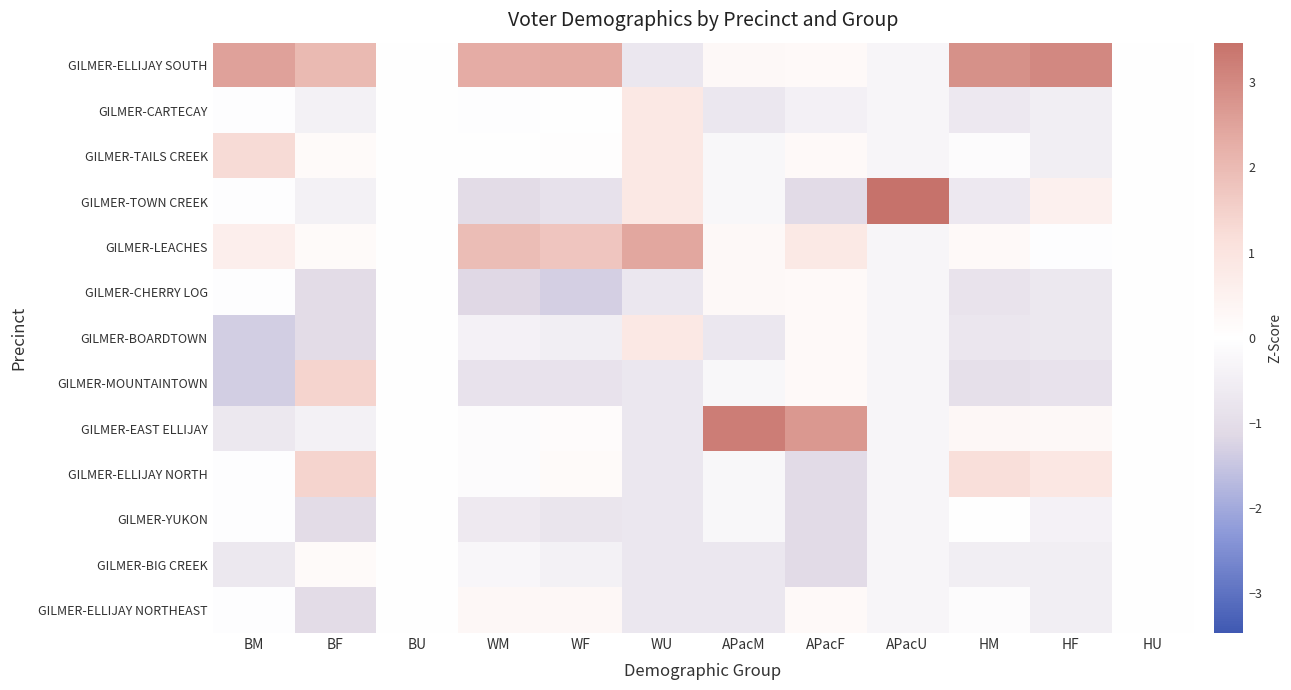

Reading left to right, extract all data points from this chart.

GILMER-ELLIJAY SOUTH: BM=2.5	BF=2.0	BU=0.0	WM=2.3	WF=2.4	WU=-0.7	APacM=0.3	APacF=0.2	APacU=-0.3	HM=2.9	HF=3.0	HU=0.0
GILMER-CARTECAY: BM=-0.0	BF=-0.4	BU=0.0	WM=-0.0	WF=0.0	WU=0.8	APacM=-0.7	APacF=-0.4	APacU=-0.3	HM=-0.7	HF=-0.5	HU=0.0
GILMER-TAILS CREEK: BM=1.2	BF=0.2	BU=0.0	WM=0.0	WF=0.0	WU=0.8	APacM=-0.2	APacF=0.2	APacU=-0.3	HM=-0.1	HF=-0.5	HU=0.0
GILMER-TOWN CREEK: BM=-0.0	BF=-0.4	BU=0.0	WM=-1.1	WF=-0.9	WU=0.8	APacM=-0.2	APacF=-1.1	APacU=3.5	HM=-0.7	HF=0.5	HU=0.0
GILMER-LEACHES: BM=0.6	BF=0.2	BU=0.0	WM=1.9	WF=1.8	WU=2.4	APacM=0.3	APacF=0.8	APacU=-0.3	HM=0.2	HF=-0.0	HU=0.0
GILMER-CHERRY LOG: BM=-0.0	BF=-1.0	BU=0.0	WM=-1.1	WF=-1.3	WU=-0.7	APacM=0.3	APacF=0.2	APacU=-0.3	HM=-0.8	HF=-0.7	HU=0.0
GILMER-BOARDTOWN: BM=-1.3	BF=-1.0	BU=0.0	WM=-0.4	WF=-0.5	WU=0.8	APacM=-0.7	APacF=0.2	APacU=-0.3	HM=-0.7	HF=-0.7	HU=0.0
GILMER-MOUNTAINTOWN: BM=-1.3	BF=1.4	BU=0.0	WM=-0.9	WF=-0.9	WU=-0.7	APacM=-0.2	APacF=0.2	APacU=-0.3	HM=-0.9	HF=-0.9	HU=0.0
GILMER-EAST ELLIJAY: BM=-0.7	BF=-0.4	BU=0.0	WM=-0.1	WF=0.1	WU=-0.7	APacM=3.2	APacF=2.7	APacU=-0.3	HM=0.3	HF=0.2	HU=0.0
GILMER-ELLIJAY NORTH: BM=-0.0	BF=1.4	BU=0.0	WM=-0.1	WF=0.2	WU=-0.7	APacM=-0.2	APacF=-1.1	APacU=-0.3	HM=1.2	HF=0.9	HU=0.0
GILMER-YUKON: BM=-0.0	BF=-1.0	BU=0.0	WM=-0.6	WF=-0.8	WU=-0.7	APacM=-0.2	APacF=-1.1	APacU=-0.3	HM=-0.0	HF=-0.4	HU=0.0
GILMER-BIG CREEK: BM=-0.7	BF=0.2	BU=0.0	WM=-0.3	WF=-0.4	WU=-0.7	APacM=-0.7	APacF=-1.1	APacU=-0.3	HM=-0.5	HF=-0.5	HU=0.0
GILMER-ELLIJAY NORTHEAST: BM=-0.0	BF=-1.0	BU=0.0	WM=0.3	WF=0.3	WU=-0.7	APacM=-0.7	APacF=0.2	APacU=-0.3	HM=-0.1	HF=-0.5	HU=0.0